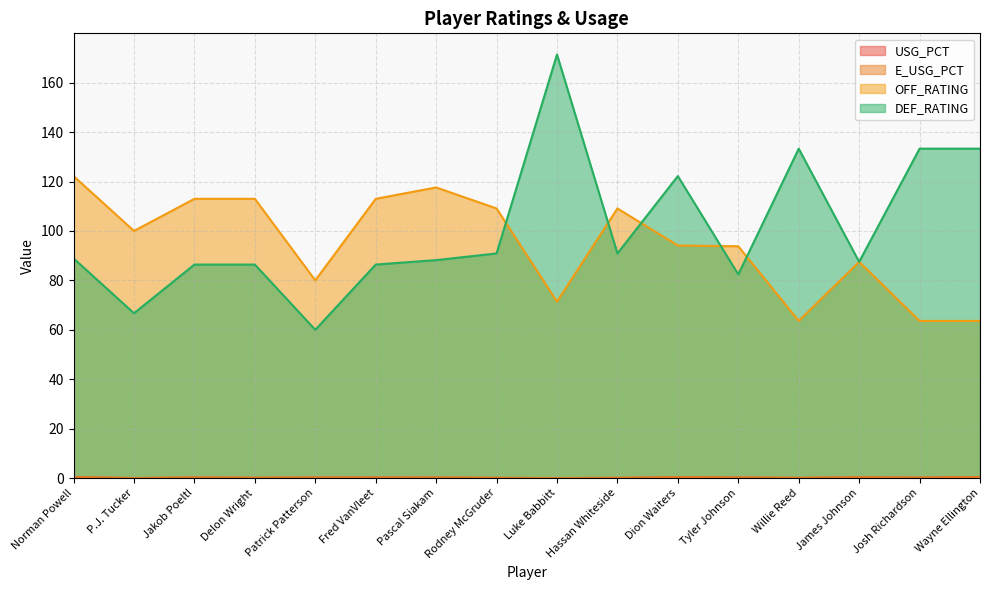

Which series has the widest spread of values?

DEF_RATING